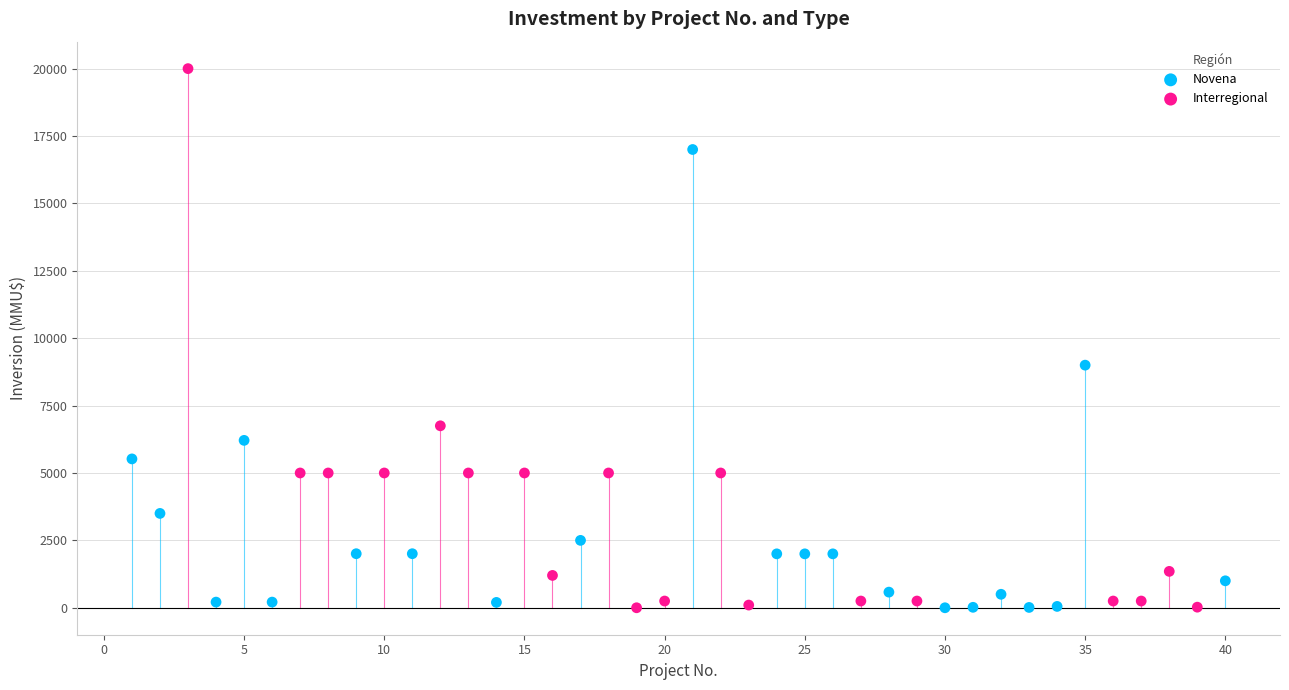

Which series reaches the maximum Y coordinate?

Interregional